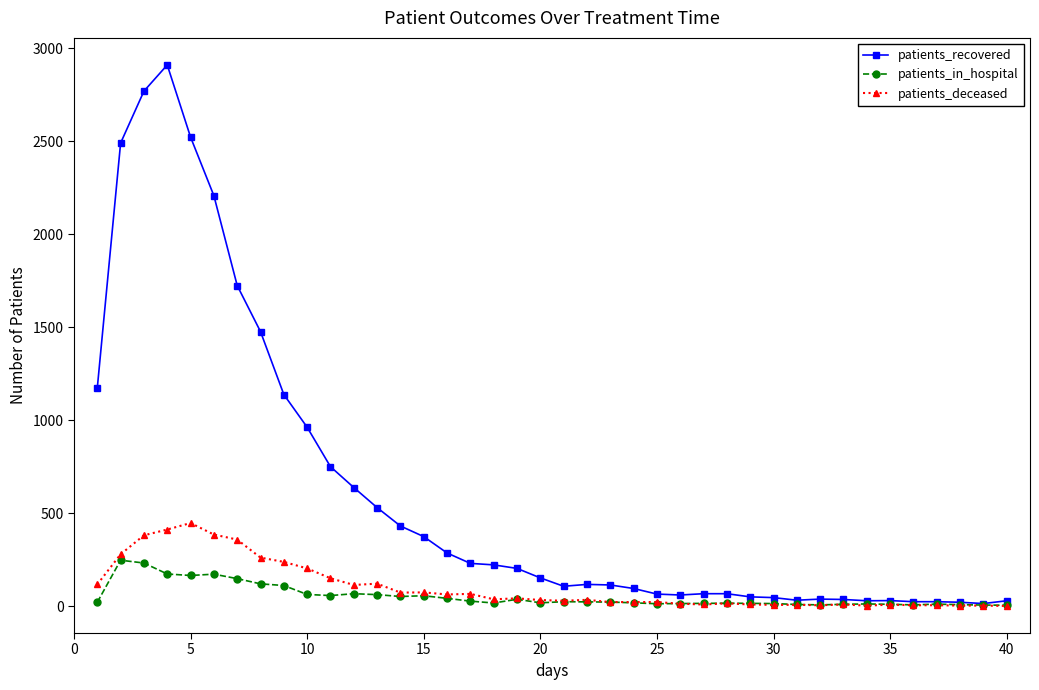

Which series has the widest spread of values?

patients_recovered